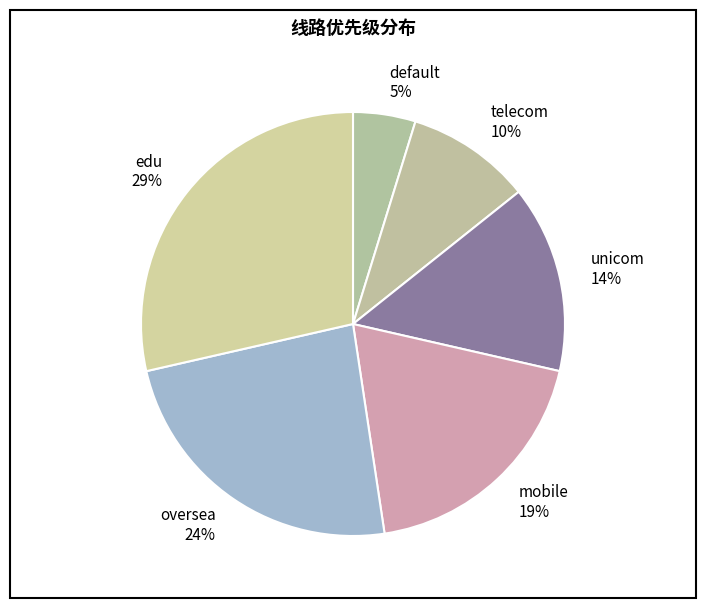

Which category has the smallest portion of the pie?

default